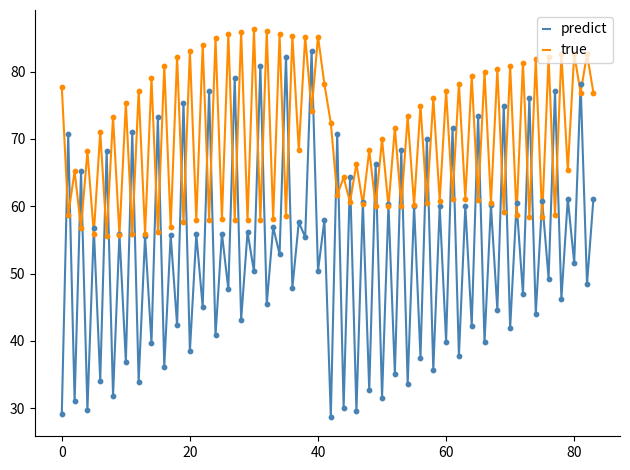

Which series has the largest total across all categories?

true